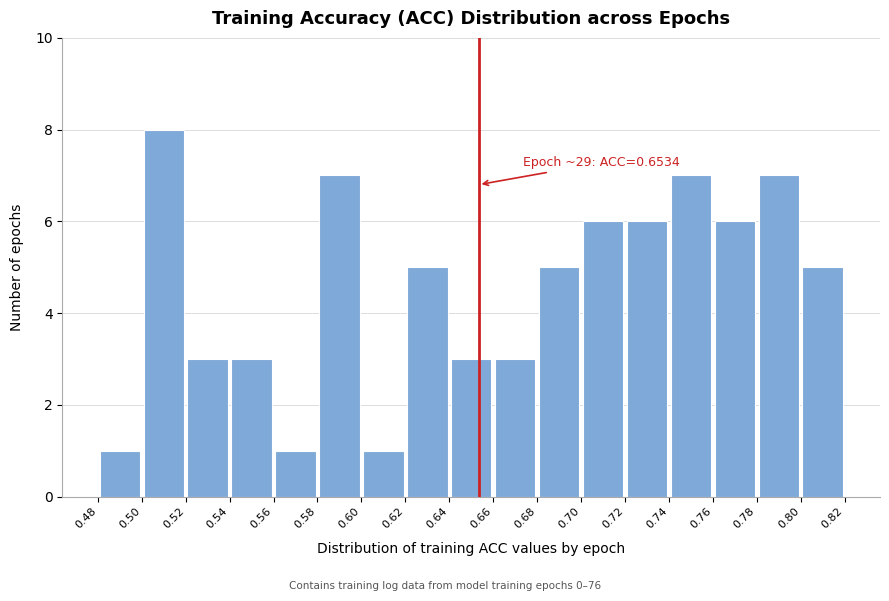

Over which range of the x-axis is the bar tallest?

0.50 to 0.52